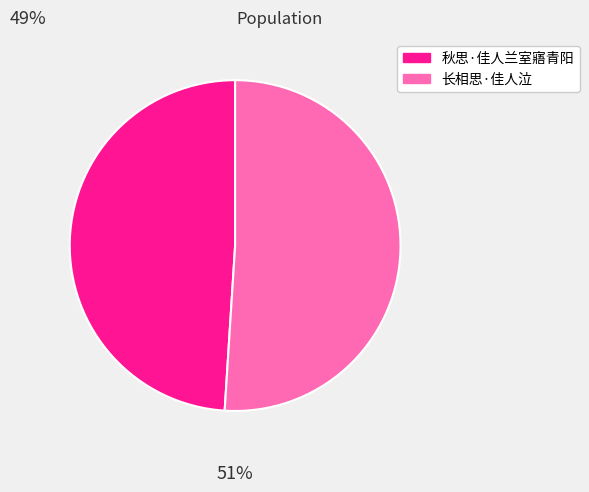

The 秋思·佳人兰室寤青阳 slice represents 49% of the pie. True or false?

True